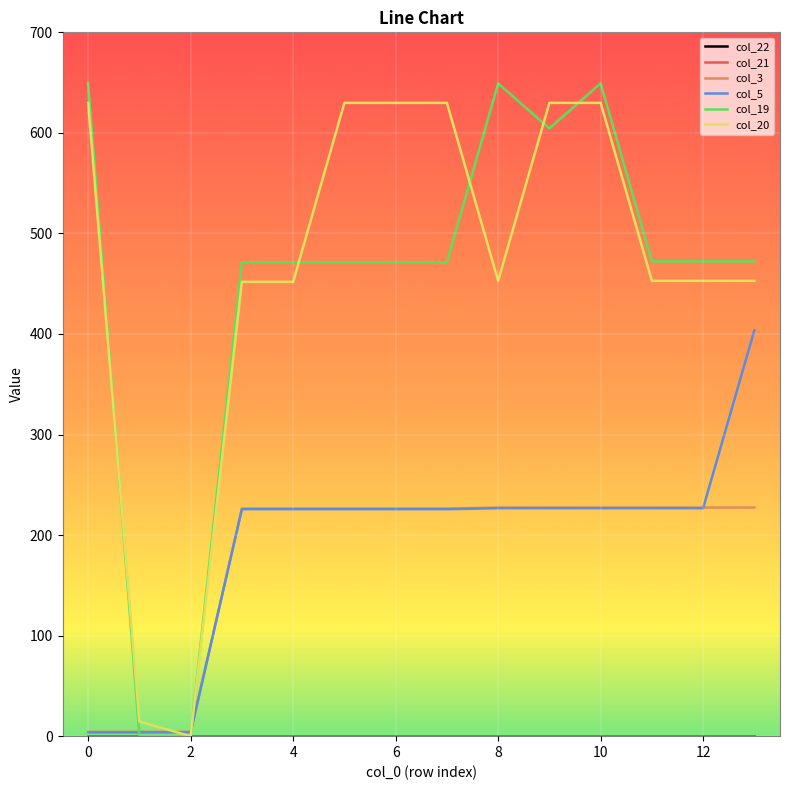

True or false: col_19 and col_21 intersect in this chart.

False